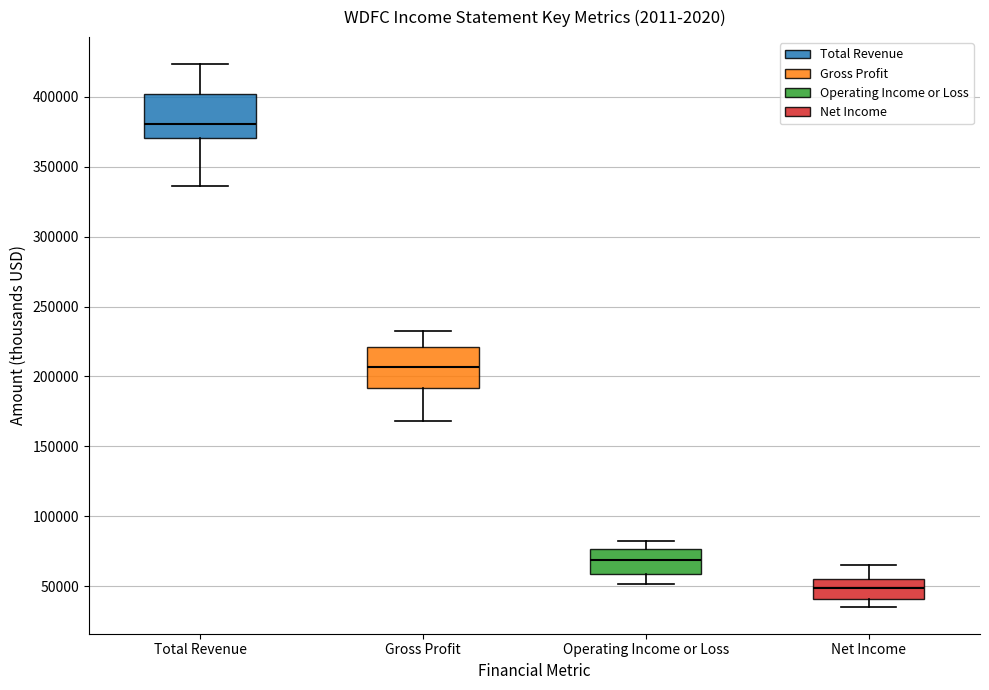

Reading left to right, read every box against the y-axis: the position of its median line, the range the box covers, and the ends of its whiskers. The values are not printed on the chart, so give them approximately, as read against the axis.

Total Revenue: median 380000, box 370000 to 400000, whiskers 335000 to 425000
Gross Profit: median 205000, box 190000 to 220000, whiskers 170000 to 230000
Operating Income or Loss: median 70000, box 60000 to 75000, whiskers 50000 to 80000
Net Income: median 50000, box 40000 to 55000, whiskers 35000 to 65000